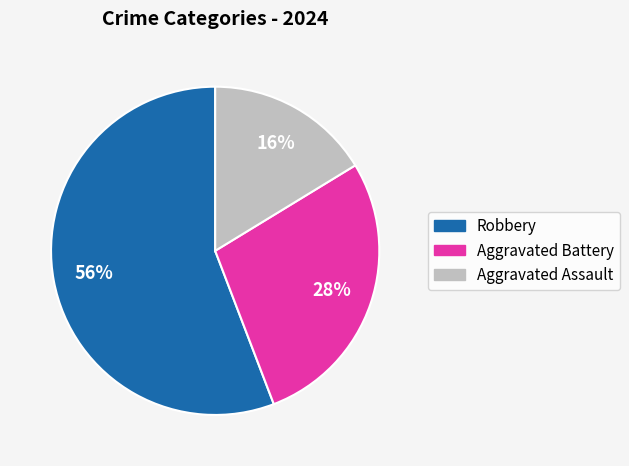

Between Robbery and Aggravated Battery, which is larger?

Robbery